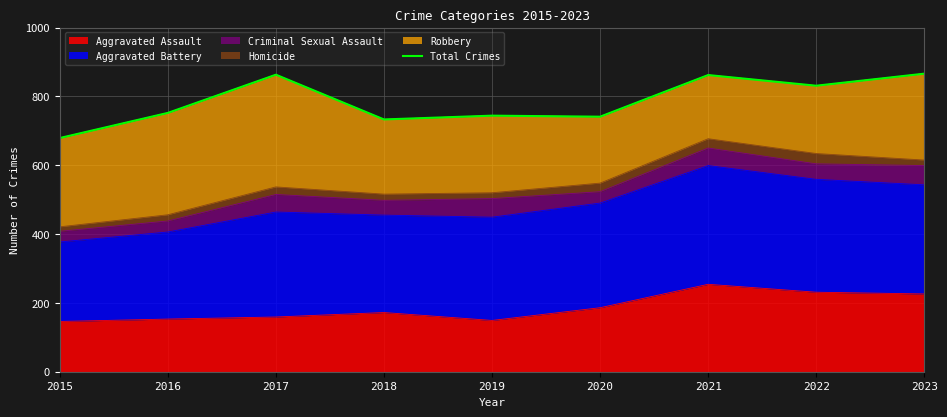

Reading left to right, what are all the values shown in this chart?

2015=679	2016=752	2017=863	2018=733	2019=744	2020=741	2021=862	2022=831	2023=866